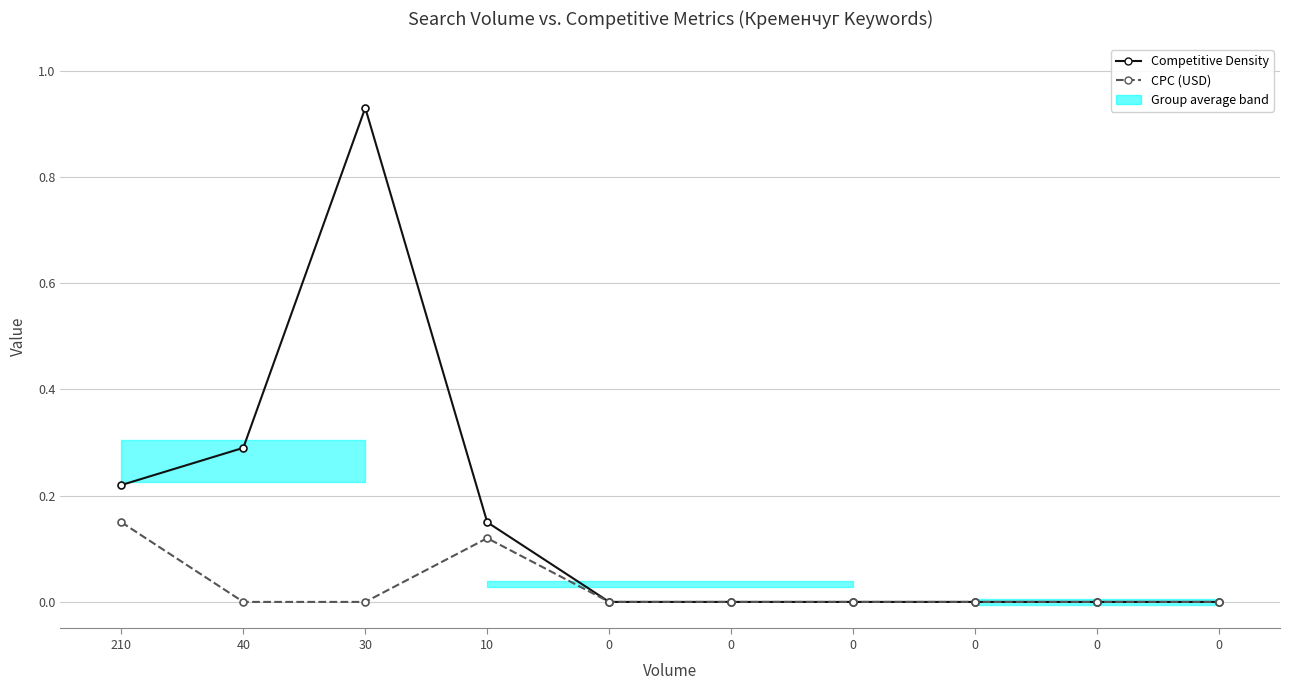

How many lines are shown in the chart?

2